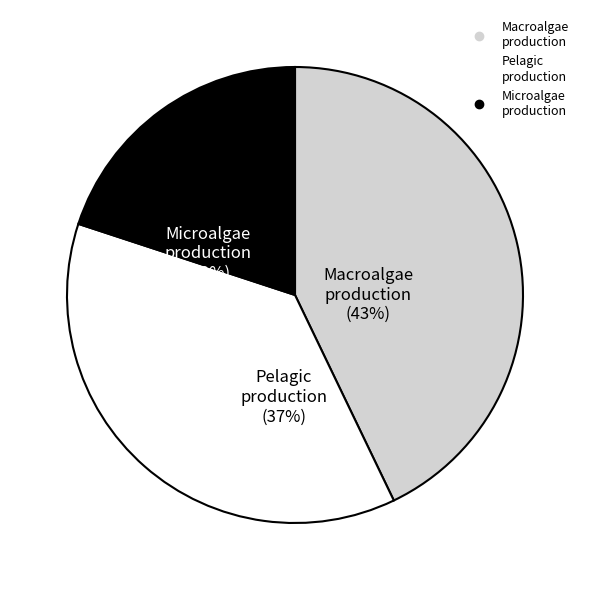

Is there a majority slice in this chart?

No